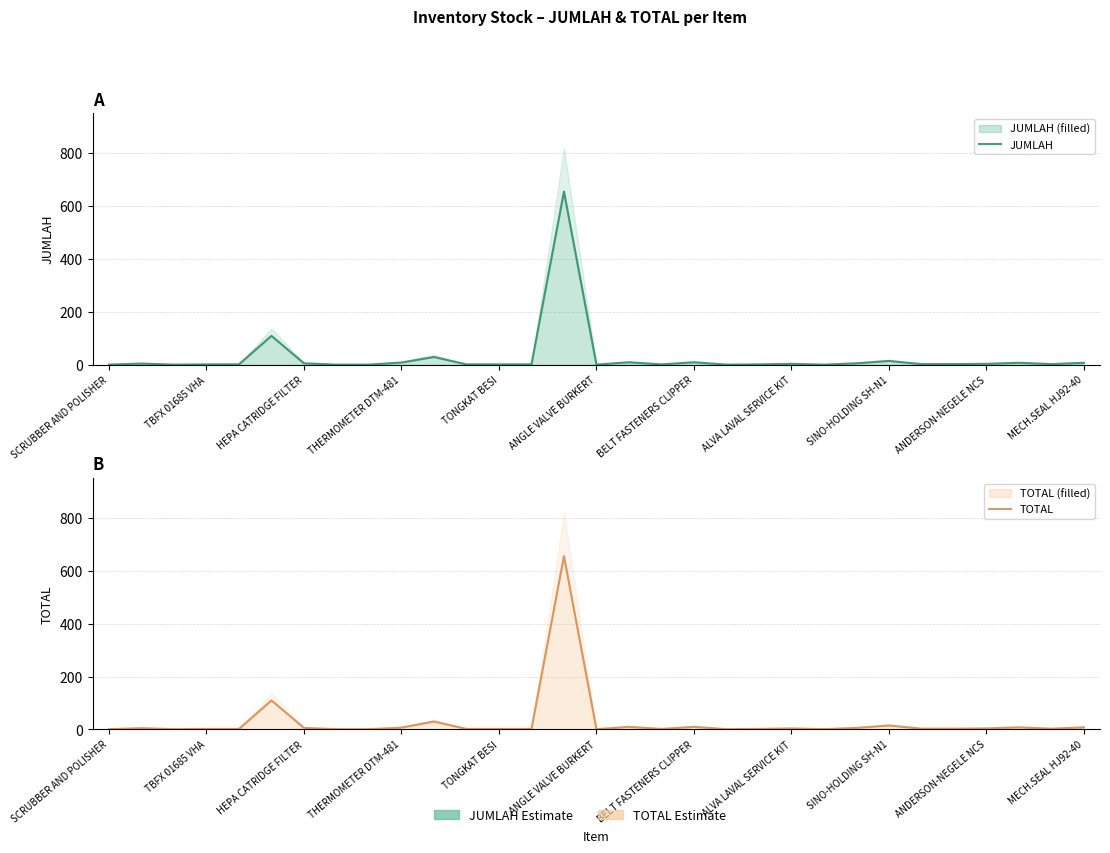

What is the average value of the TOTAL series?

29